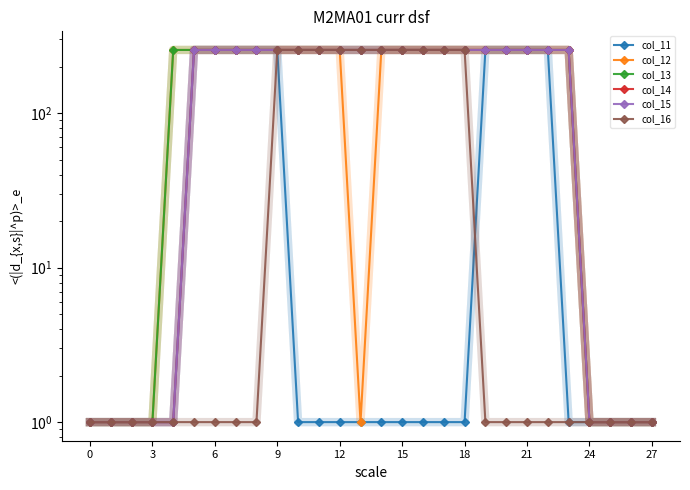

What is the average value of the col_15 series?

174